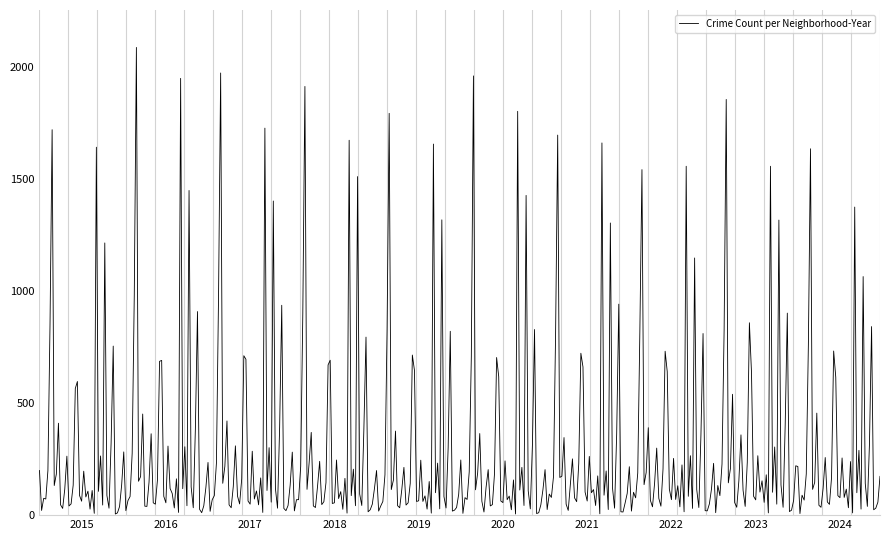

What is the difference between the maximum and minimum values?

2081